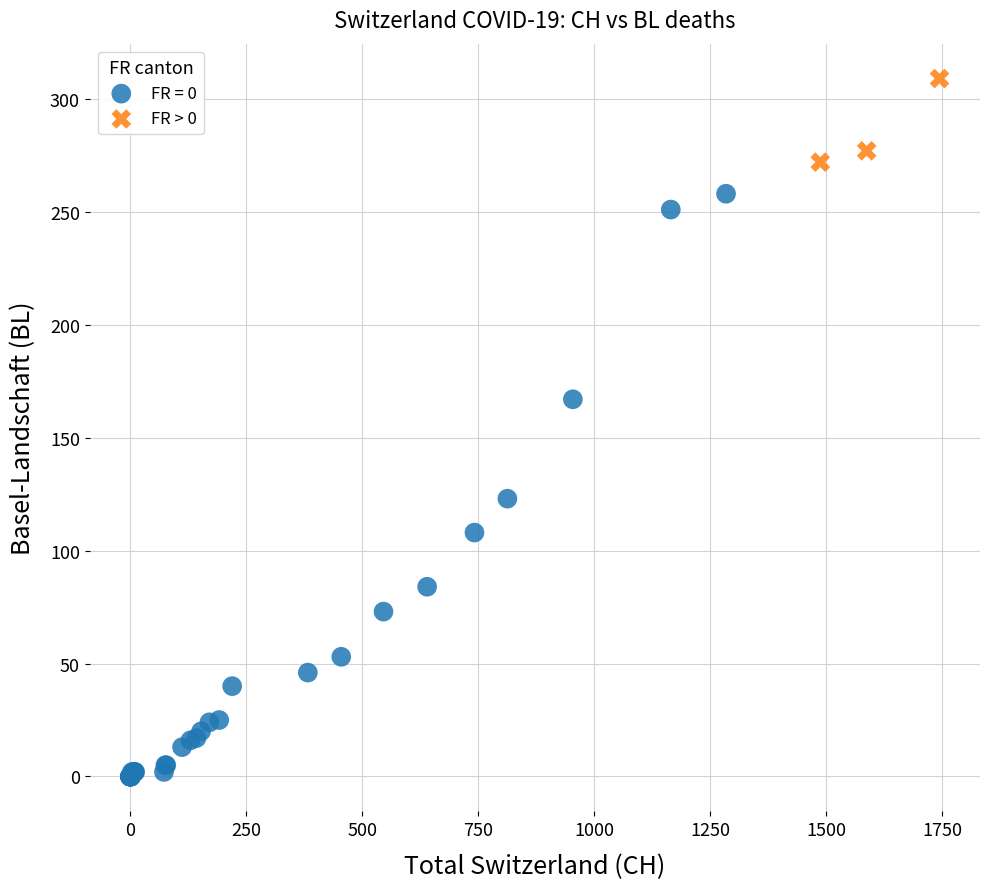

Which series has the largest Y range (max minus min)?

FR = 0